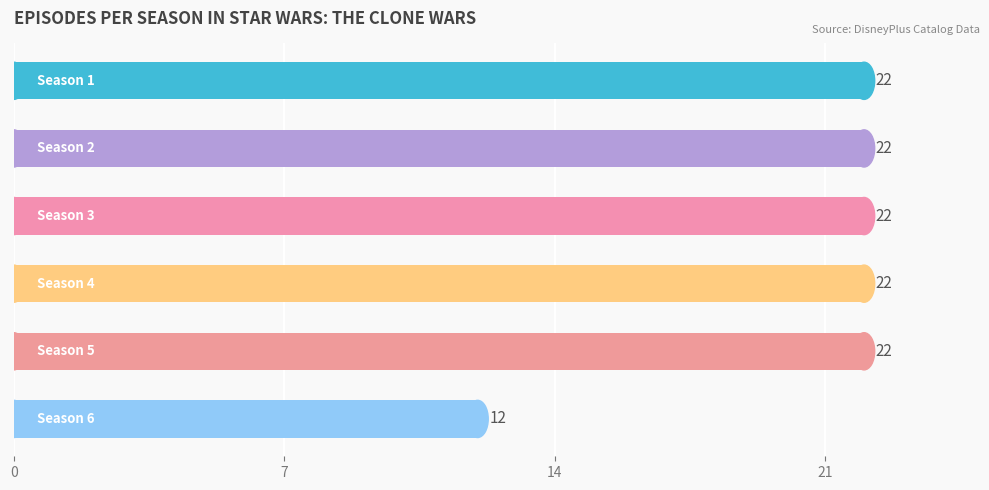

Count the values in the range 22 to 23.

5